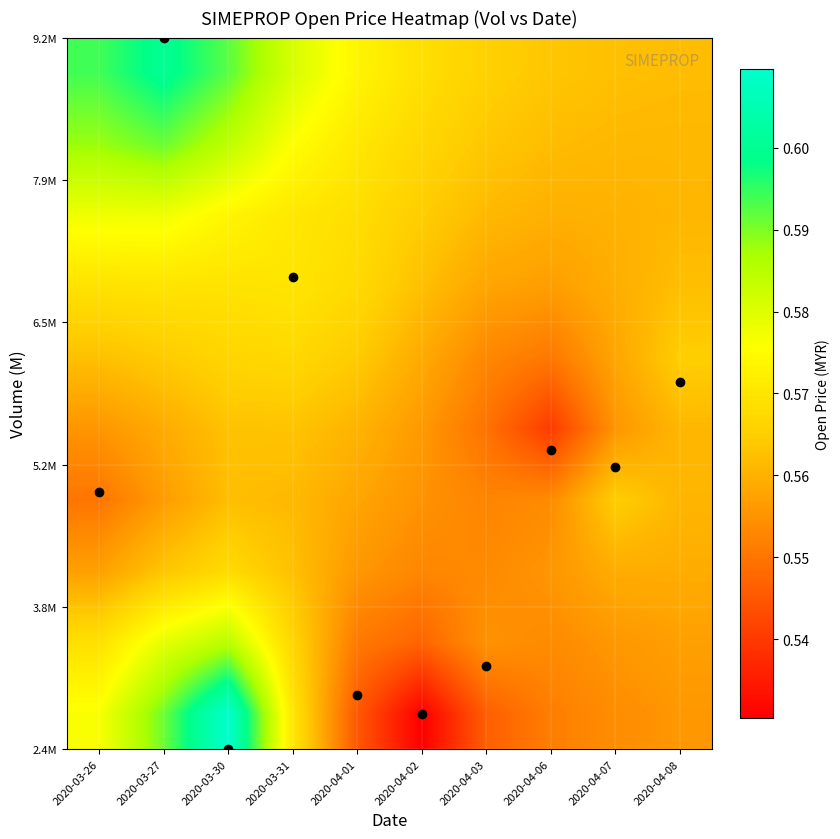

At which category is the sum across all series the highest?

2020-03-30